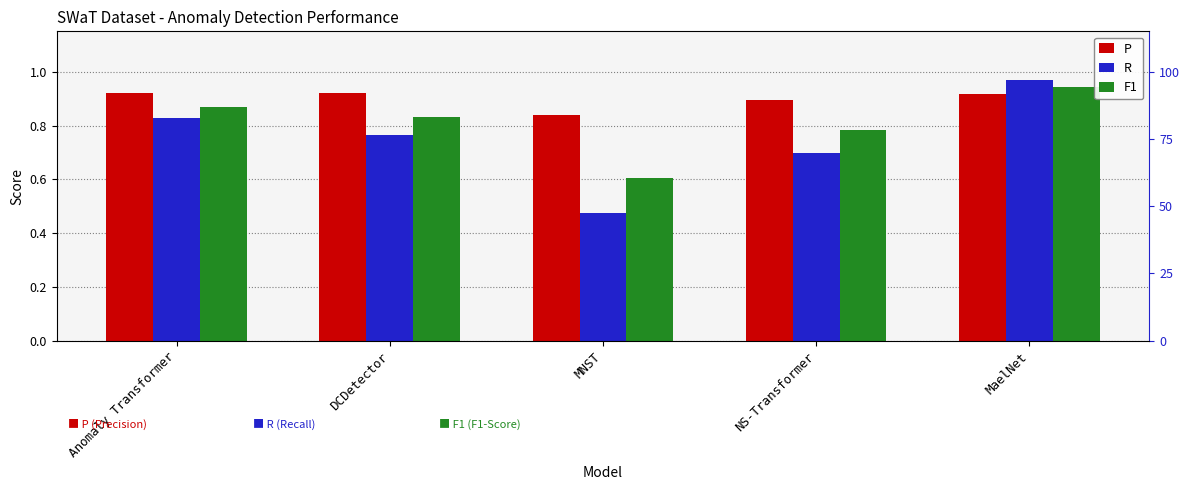

True or false: R has a value of 1.0 at MaelNet.

True